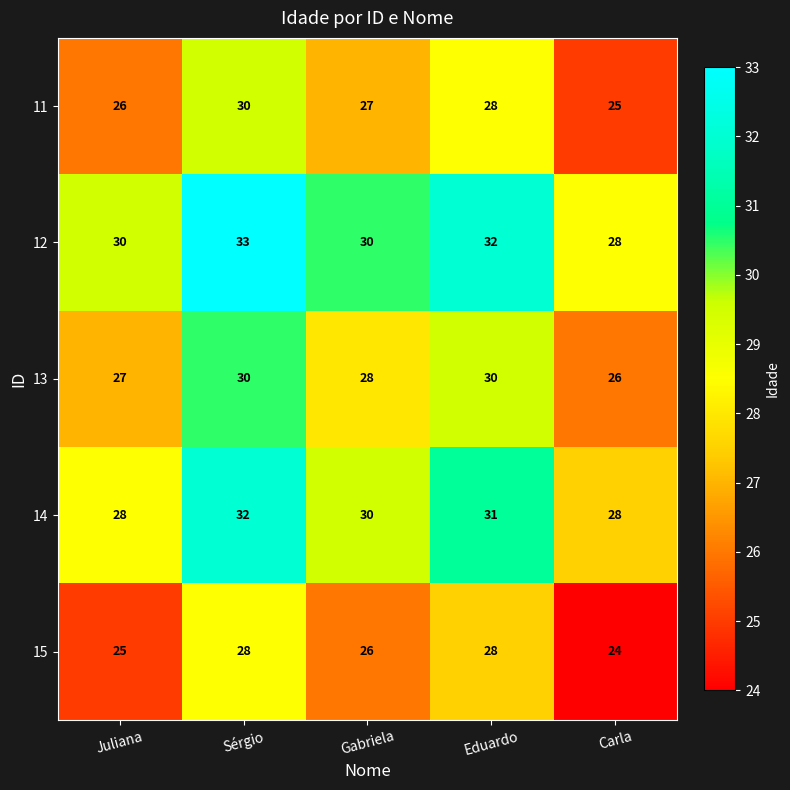

What is the maximum value shown in the chart?

33